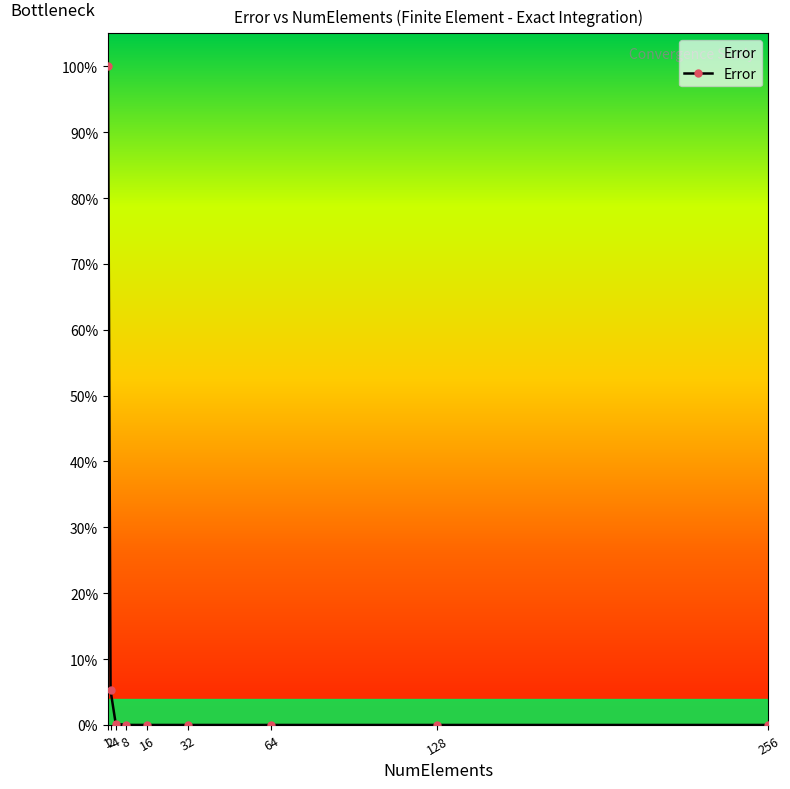

Is this an area chart (filled region under the line)?

Yes